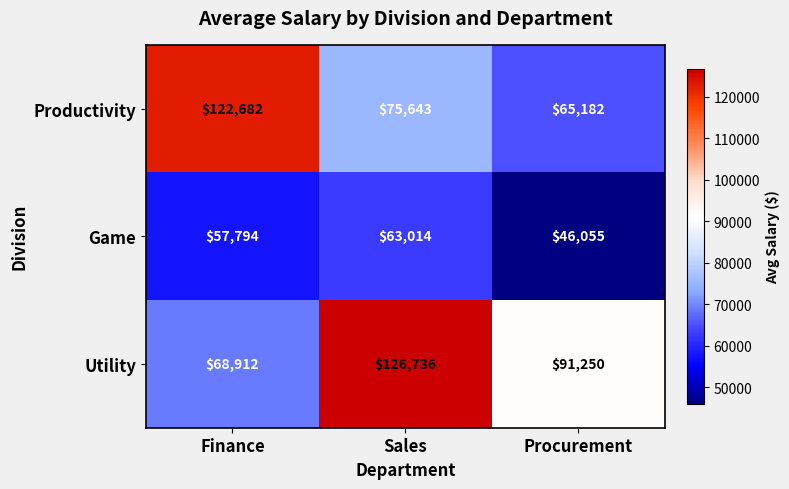

Read the Productivity value at Sales, to the nearest 100.

75600